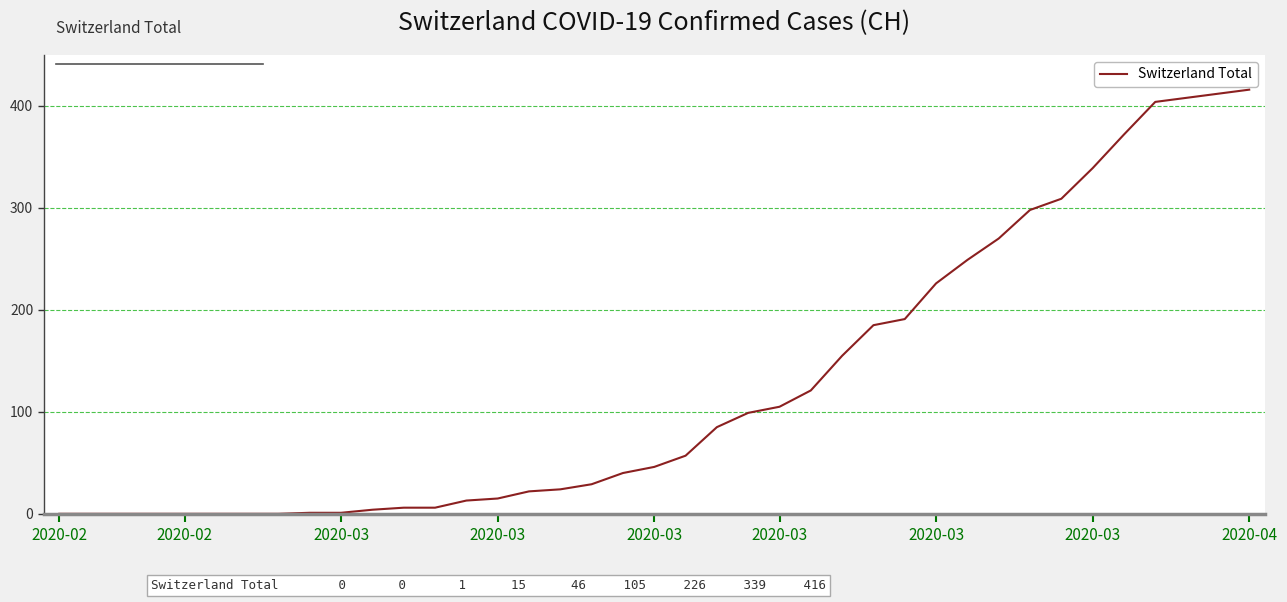

What is the greatest value displayed?

416